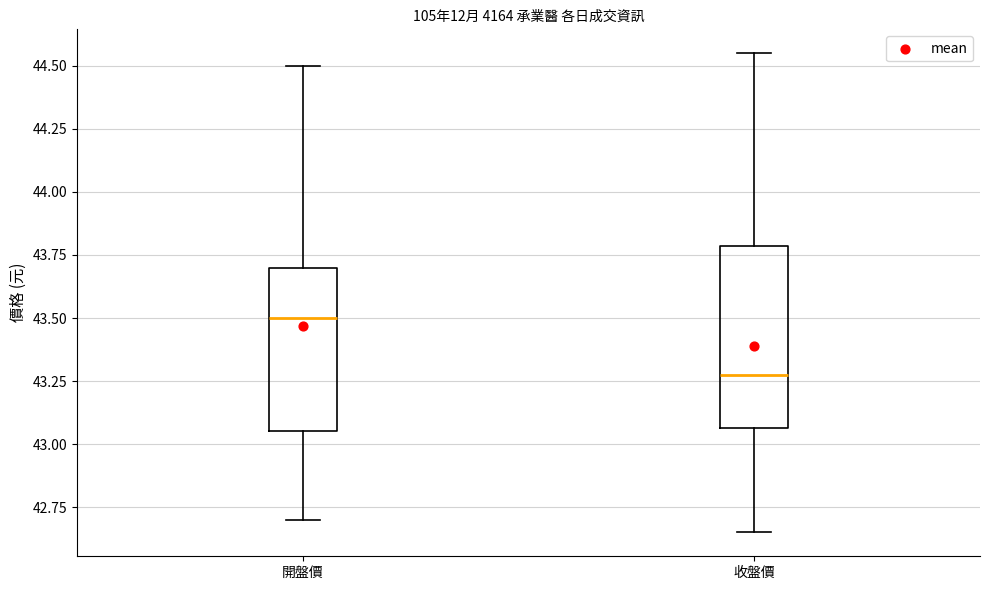

Comparing the boxes themselves (not the whiskers), which one is the tallest?

收盤價